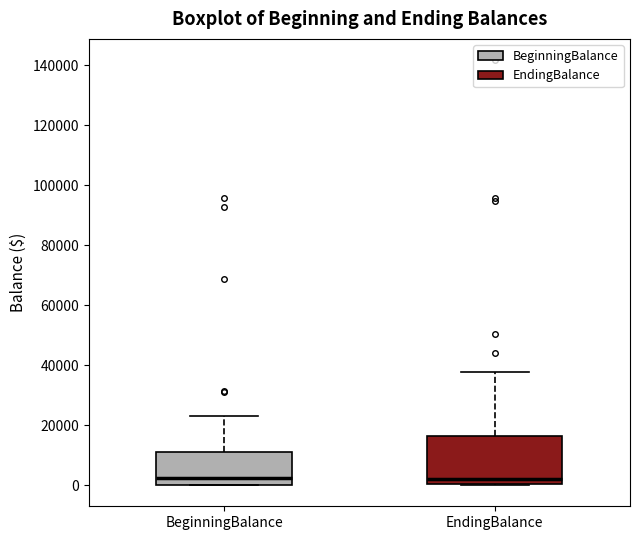

Reading left to right, read every box against the y-axis: the position of its median line, the range the box covers, and the ends of its whiskers. The values are not printed on the chart, so give them approximately, as read against the axis.

BeginningBalance: median 2000, box 0 to 12000, whiskers 0 to 24000
EndingBalance: median 2000, box 0 to 16000, whiskers 0 to 38000